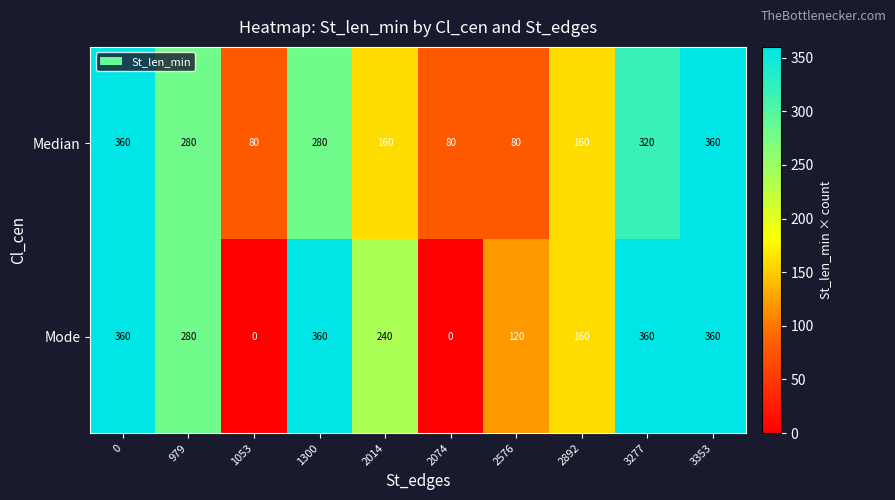

True or false: Median has a value of 141 at 1300.

False